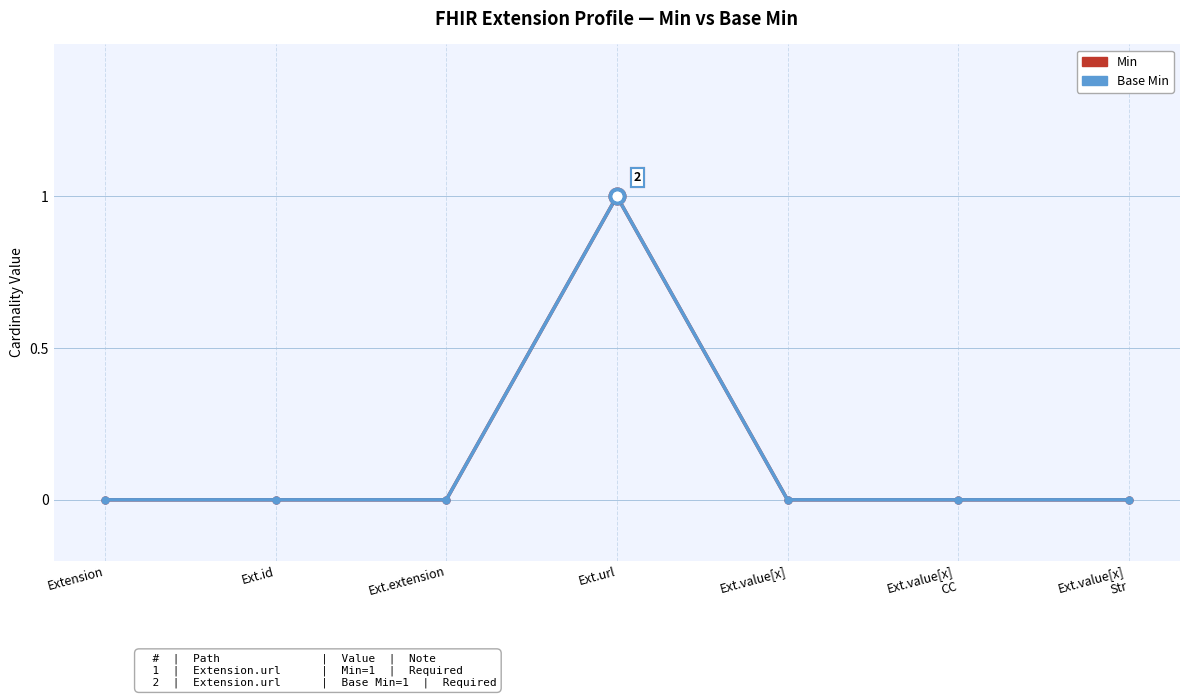

How many lines are shown in the chart?

2